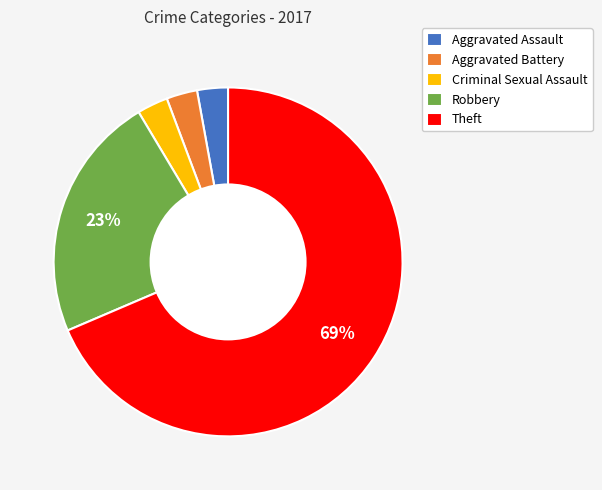

To the nearest percent, what is the average slice percentage?

20%